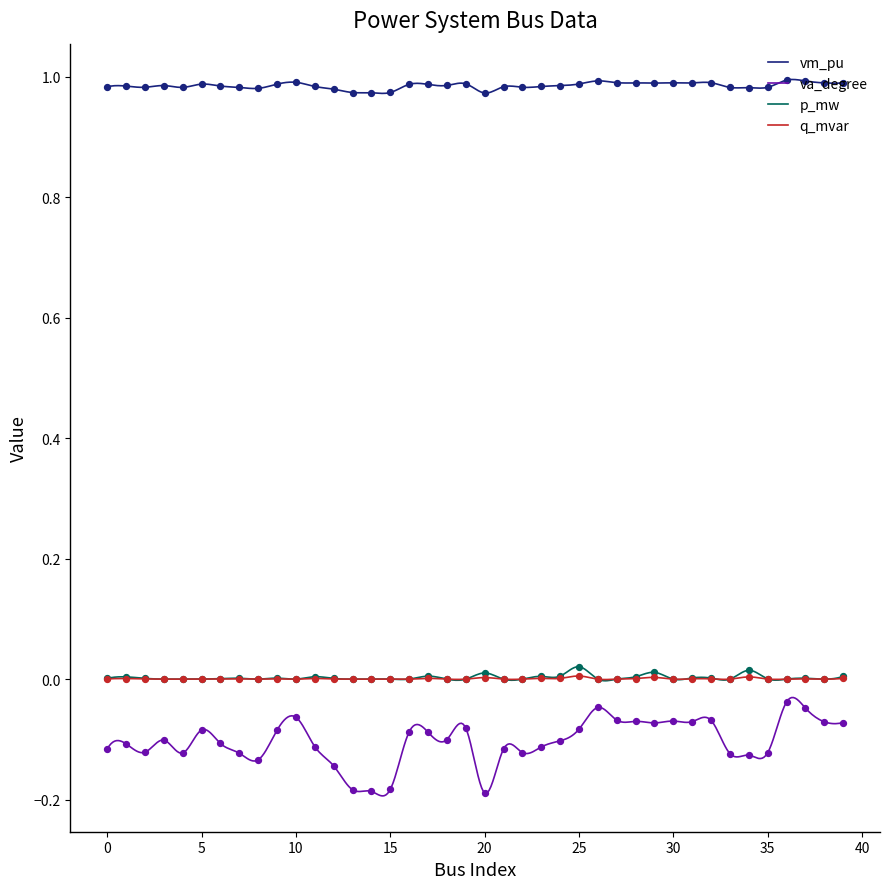

Which series has the largest total across all categories?

vm_pu